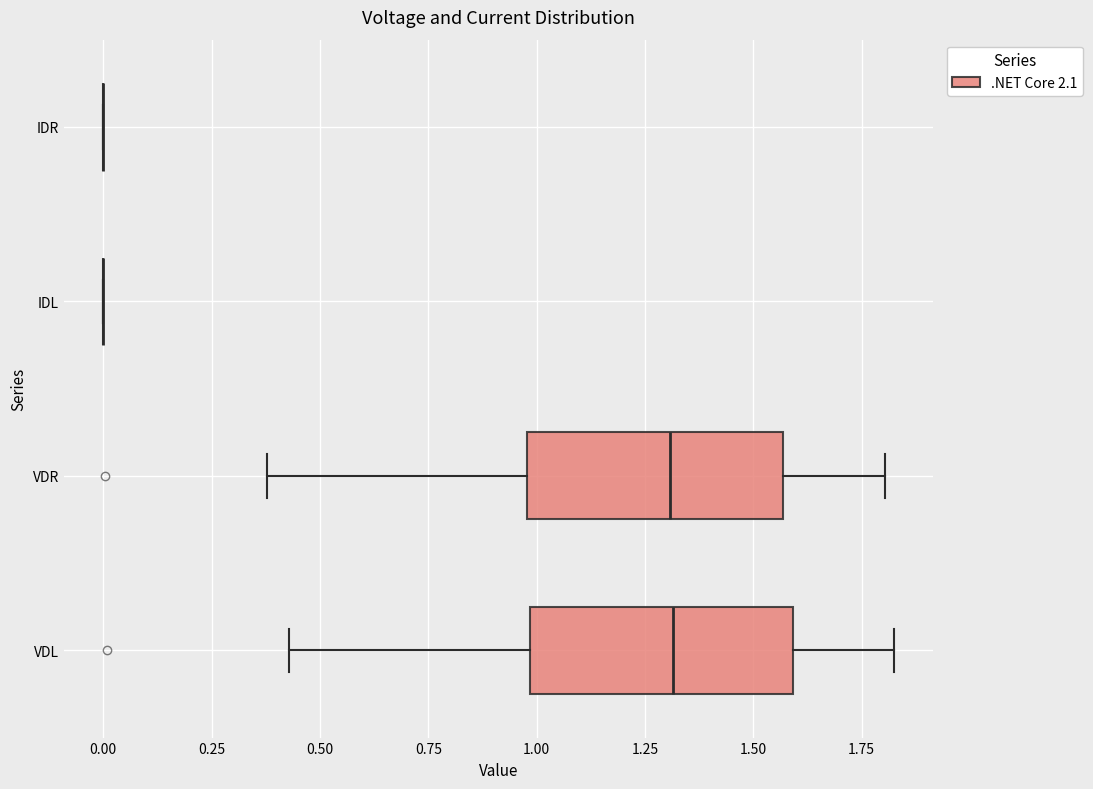

Where is the left edge of the box for VDR on the x-axis? The values are not printed on the chart, so give them approximately, as read against the axis.

1.00